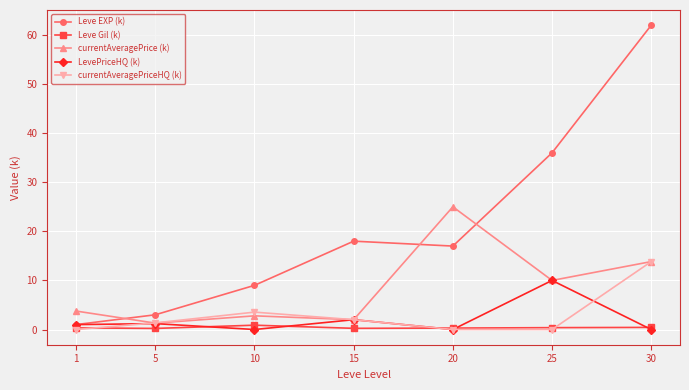

What is the greatest value displayed?

62.0